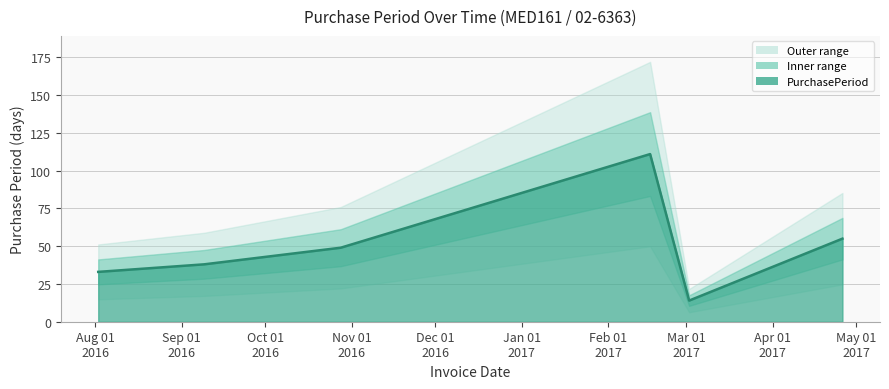

What is the label of the 1st point from the right?

2017-04-26